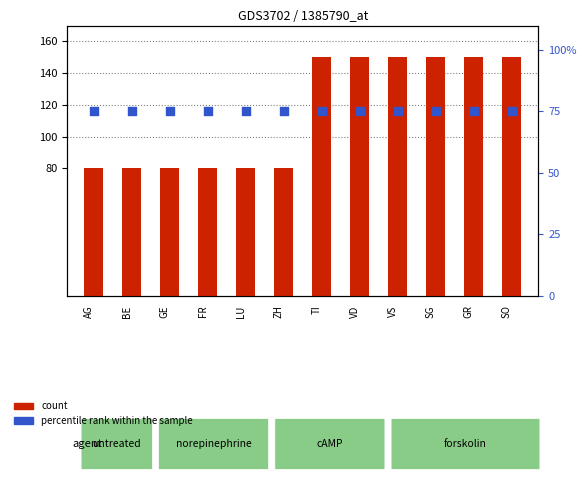

At which category is the sum across all series the highest?

TI